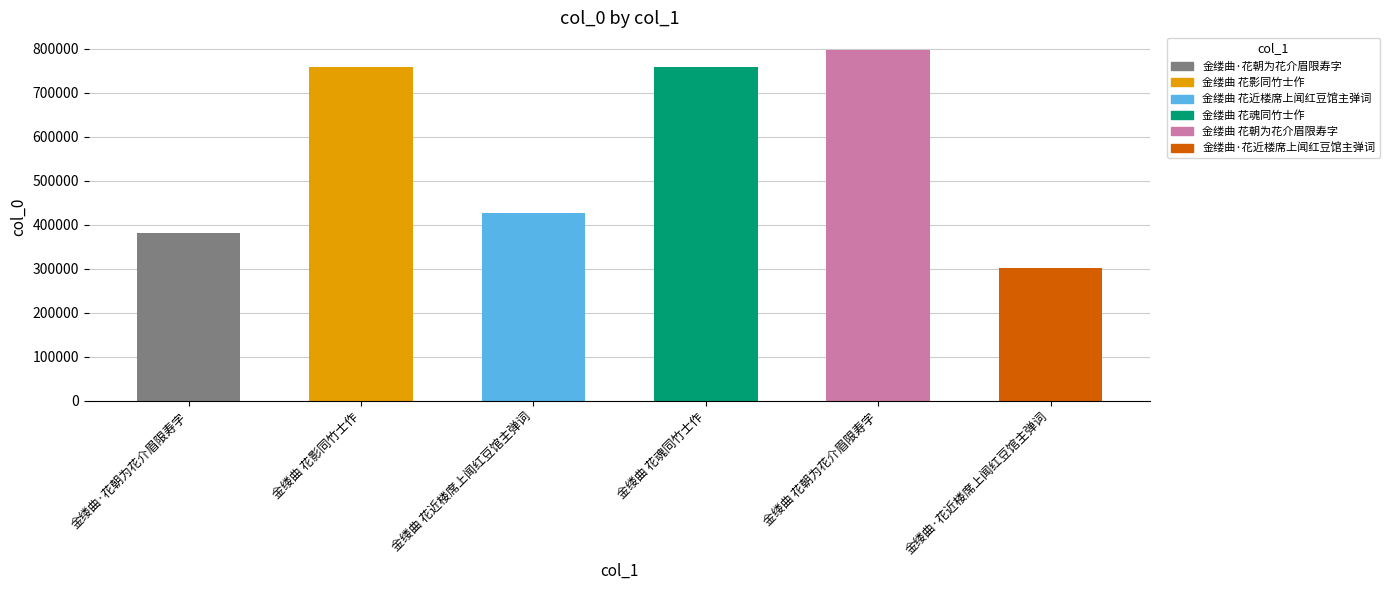

What is the value of the 1st bar from the left?

380307